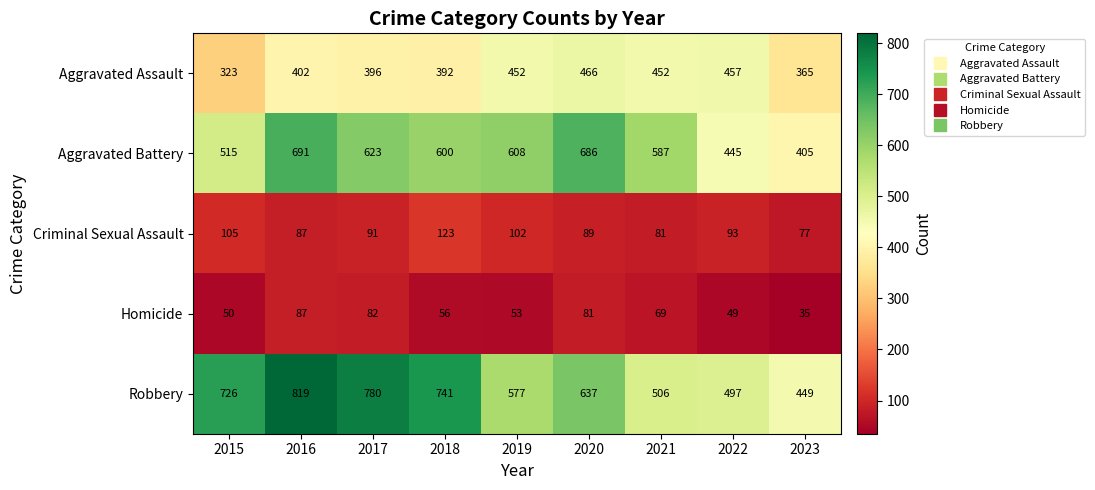

What is the maximum value for Aggravated Battery?

691